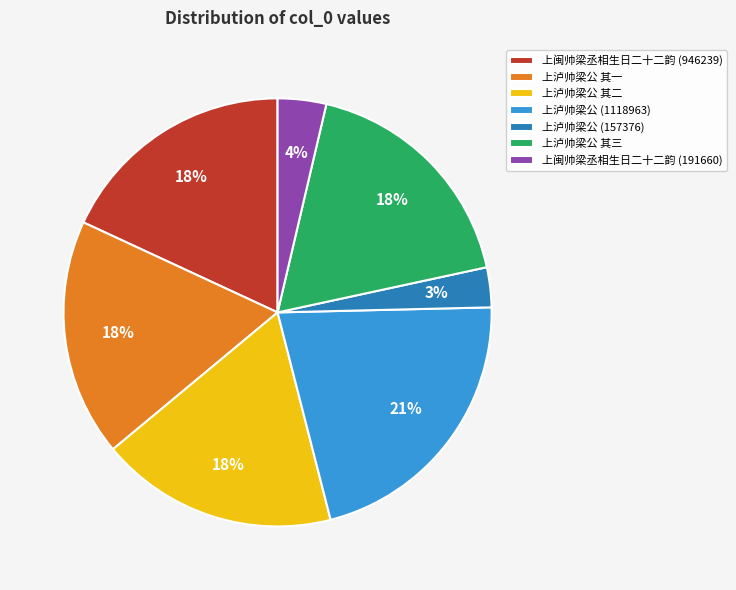

Between 上泸帅梁公 (1118963) and 上泸帅梁公 其三, which is larger?

上泸帅梁公 (1118963)